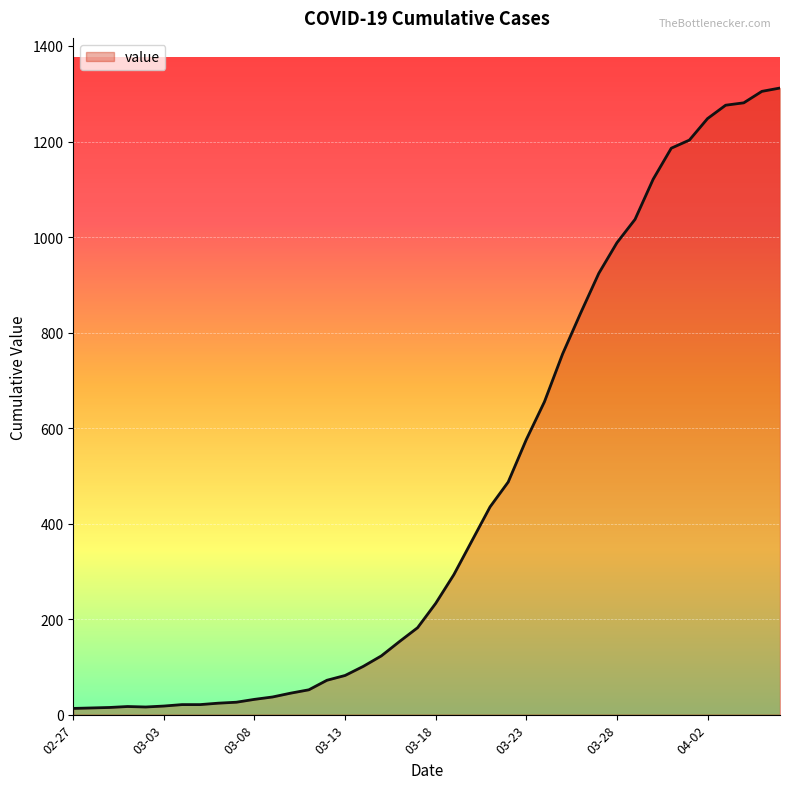

What is the difference between the second highest and minimum values?

1292